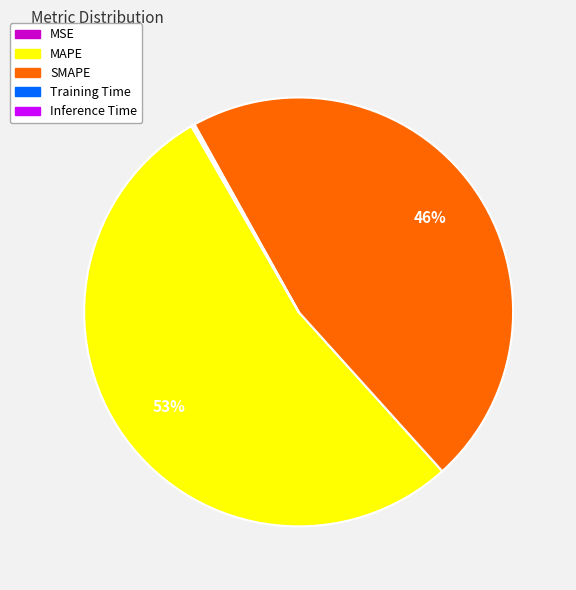

Is it true that MAPE is 53% of the pie?

True